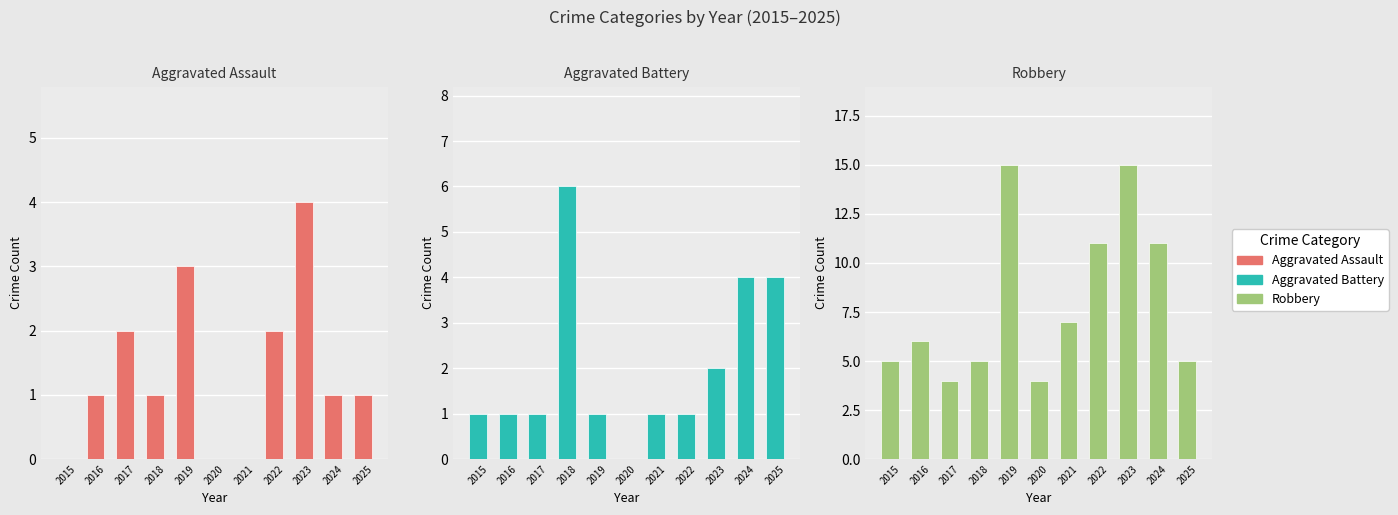

What is the total value across all series at 2024?

16